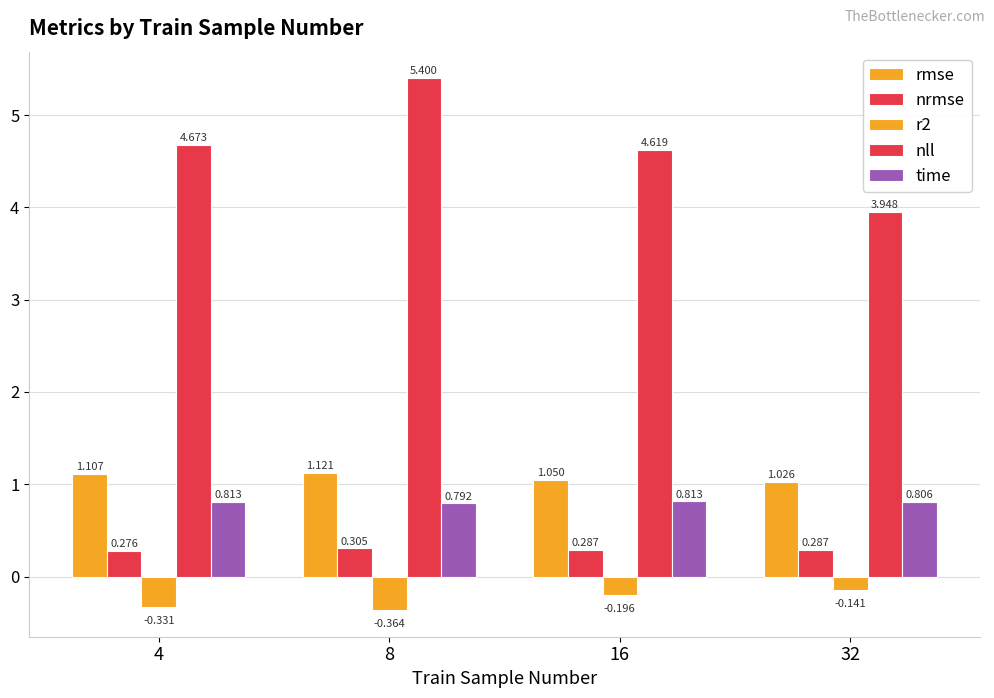

Is it true that time equals 0.8 at 32?

True